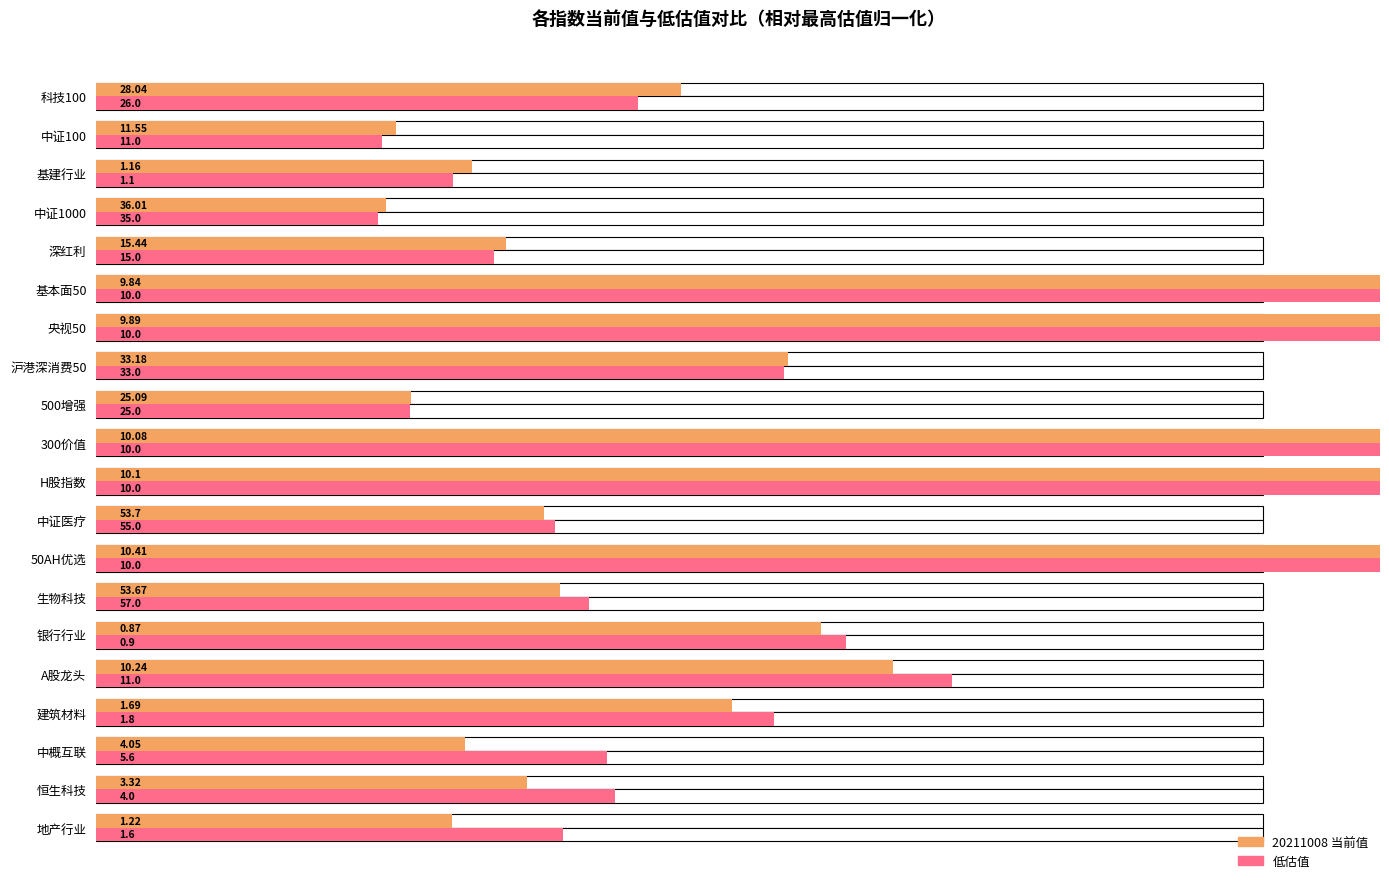

Reading right to left, transcribe all the data shown in this chart.

20211008(当前值占最高比例%): 50.1	25.7	32.2	24.8	35.1	443.2	395.6	59.2	27.0	454.1	292.8	38.4	468.9	39.8	62.1	68.3	54.5	31.6	36.9	30.5
低估值占最高比例%: 46.4	24.4	30.6	24.1	34.1	450.5	400.0	58.9	26.9	450.5	289.9	39.3	450.5	42.2	64.3	73.3	58.1	43.7	44.4	40.0